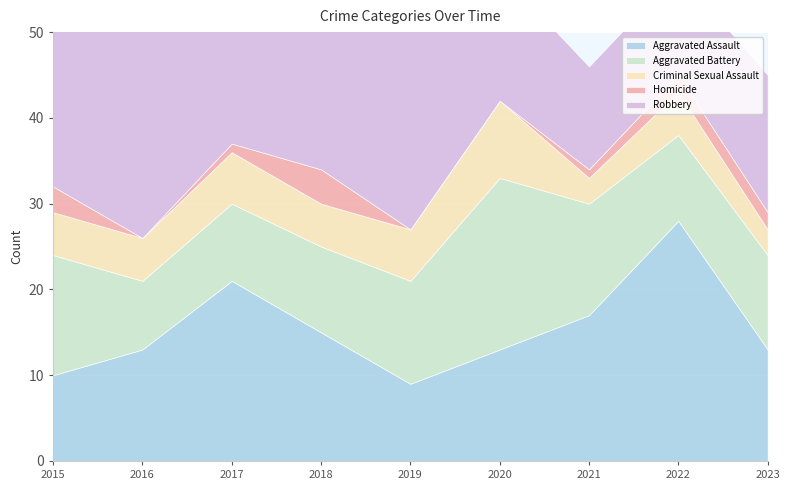

What is the difference between the maximum and minimum values in the Criminal Sexual Assault series?

6